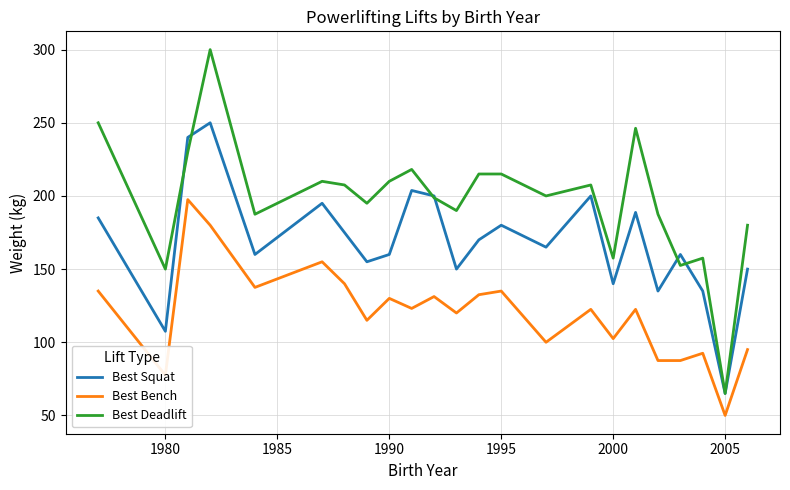

True or false: Best Squat and Best Bench intersect in this chart.

False